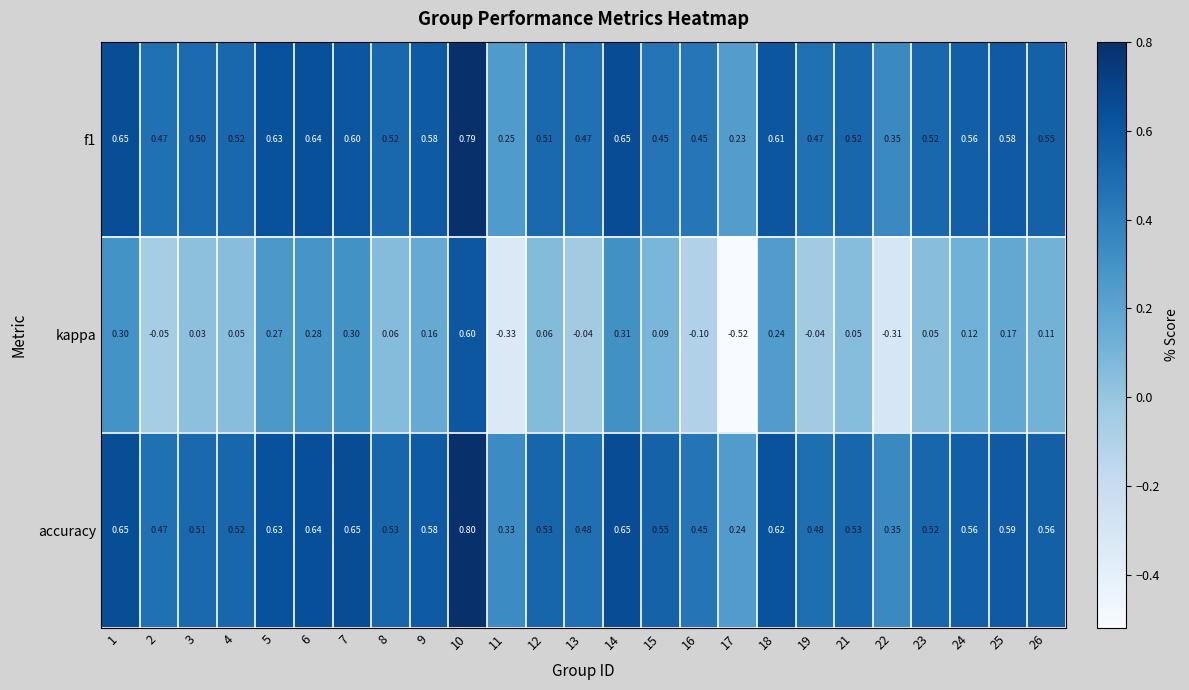

What is the spread (max minus min) of values at 25?

0.4